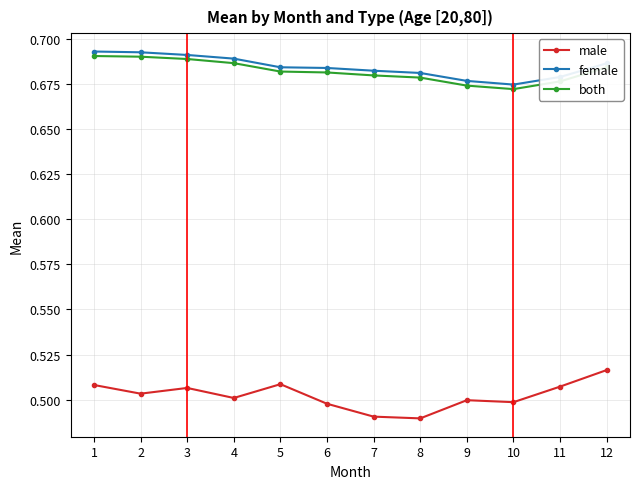

Which series has the largest total across all categories?

female